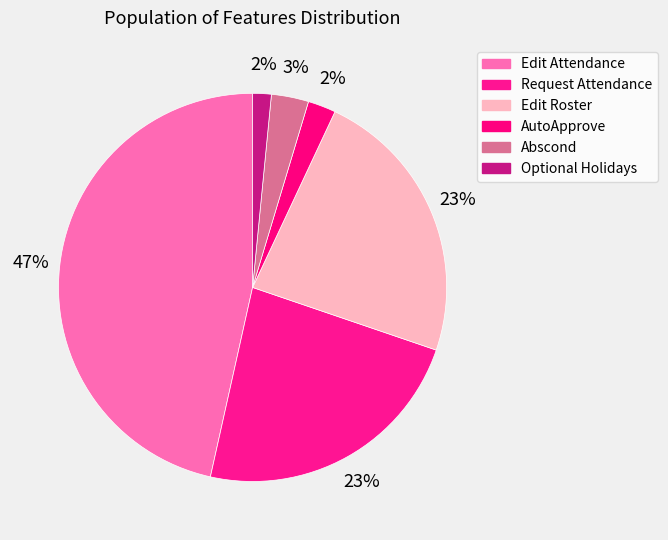

Count the number of slices in the pie.

6